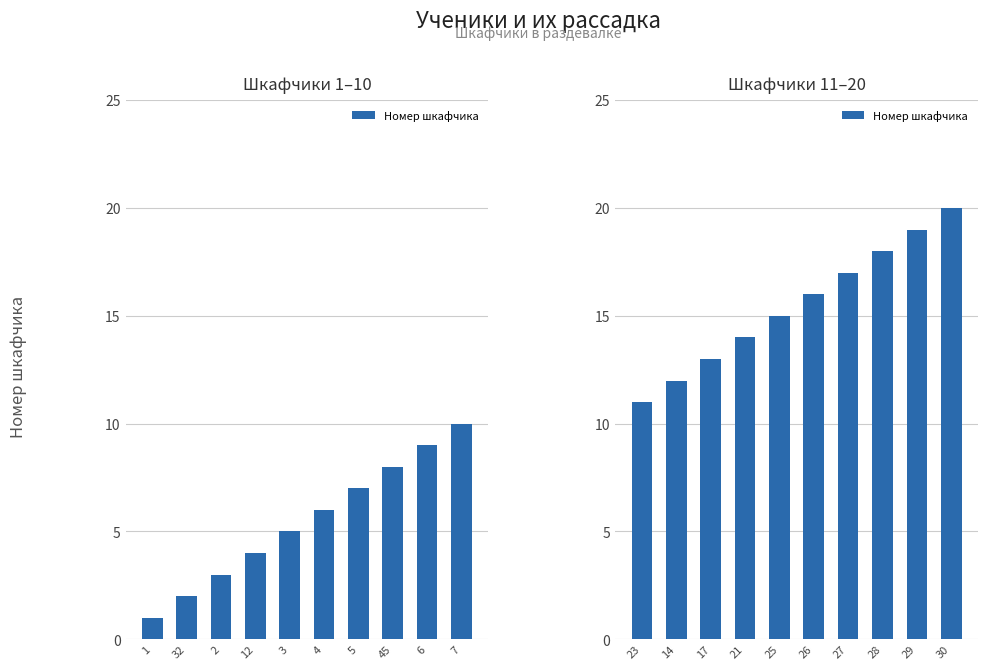

Does the chart contain any negative values?

No